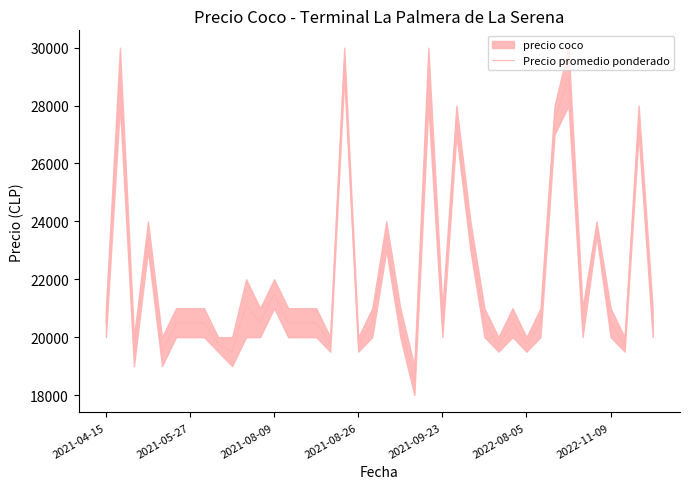

Approximately how many times larger is the value at 12 compared to 14?

1.0